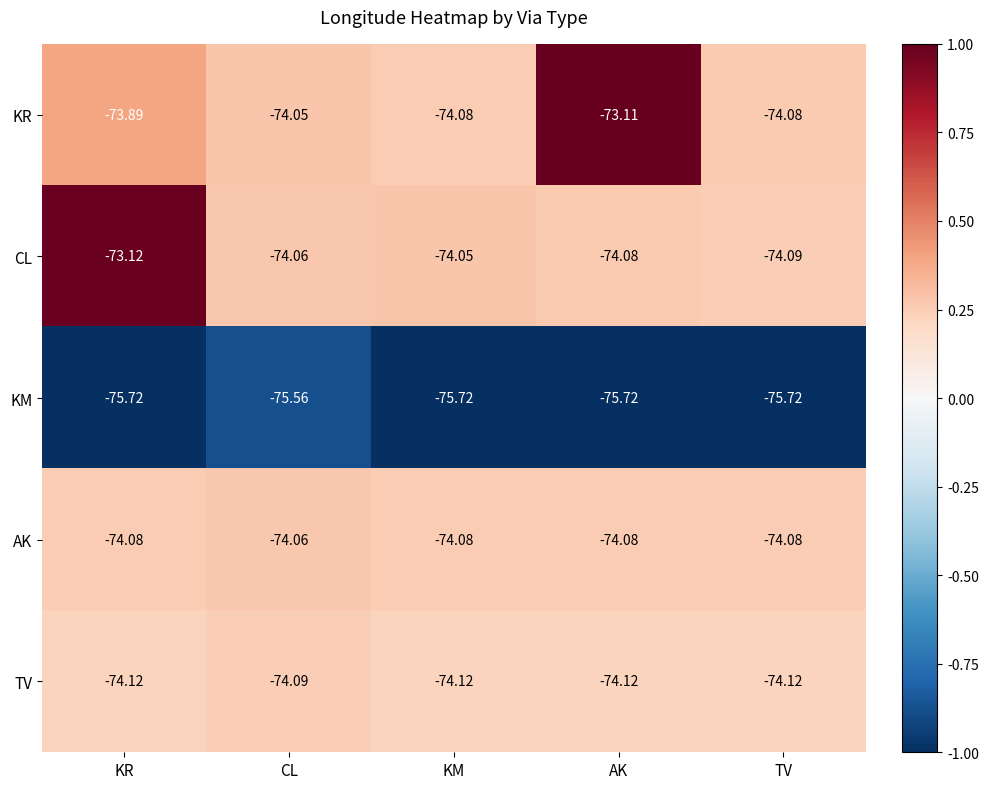

What is the maximum value shown in the chart?

-73.1